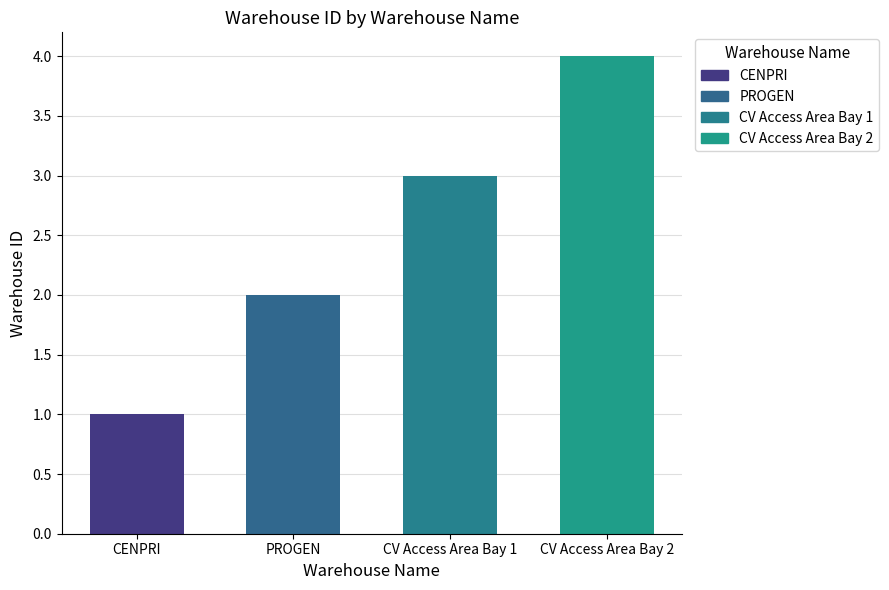

Reading right to left, transcribe all the data shown in this chart.

CV Access Area Bay 2=4	CV Access Area Bay 1=3	PROGEN=2	CENPRI=1